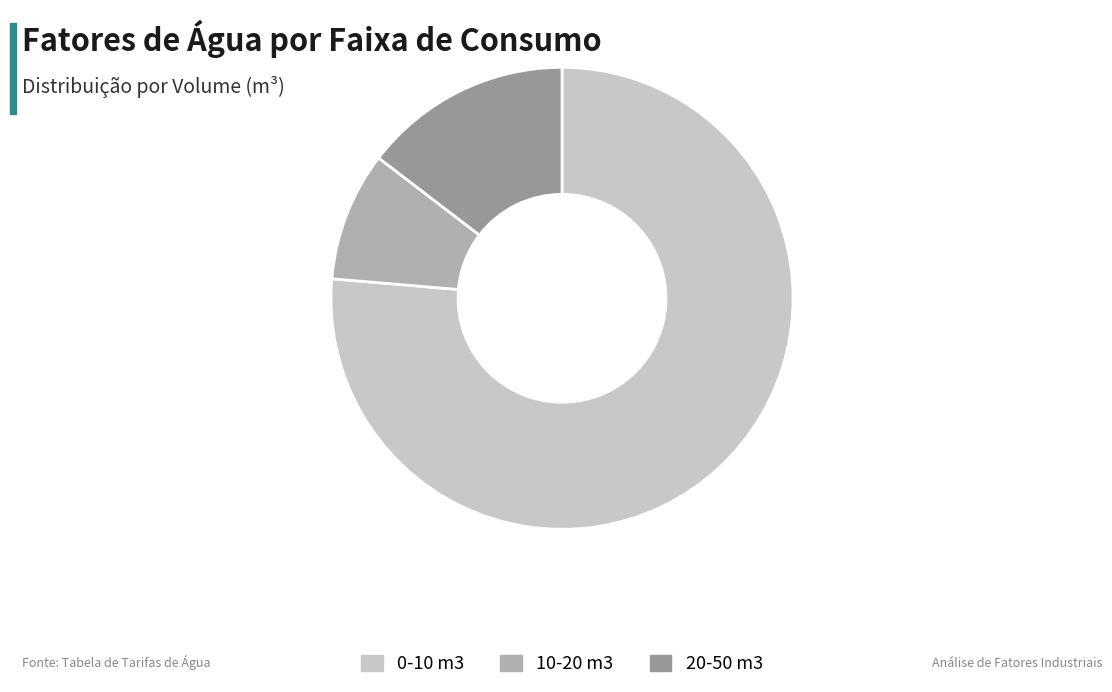

Combined, do 0-10 m3 and 20-50 m3 account for over 50%?

Yes